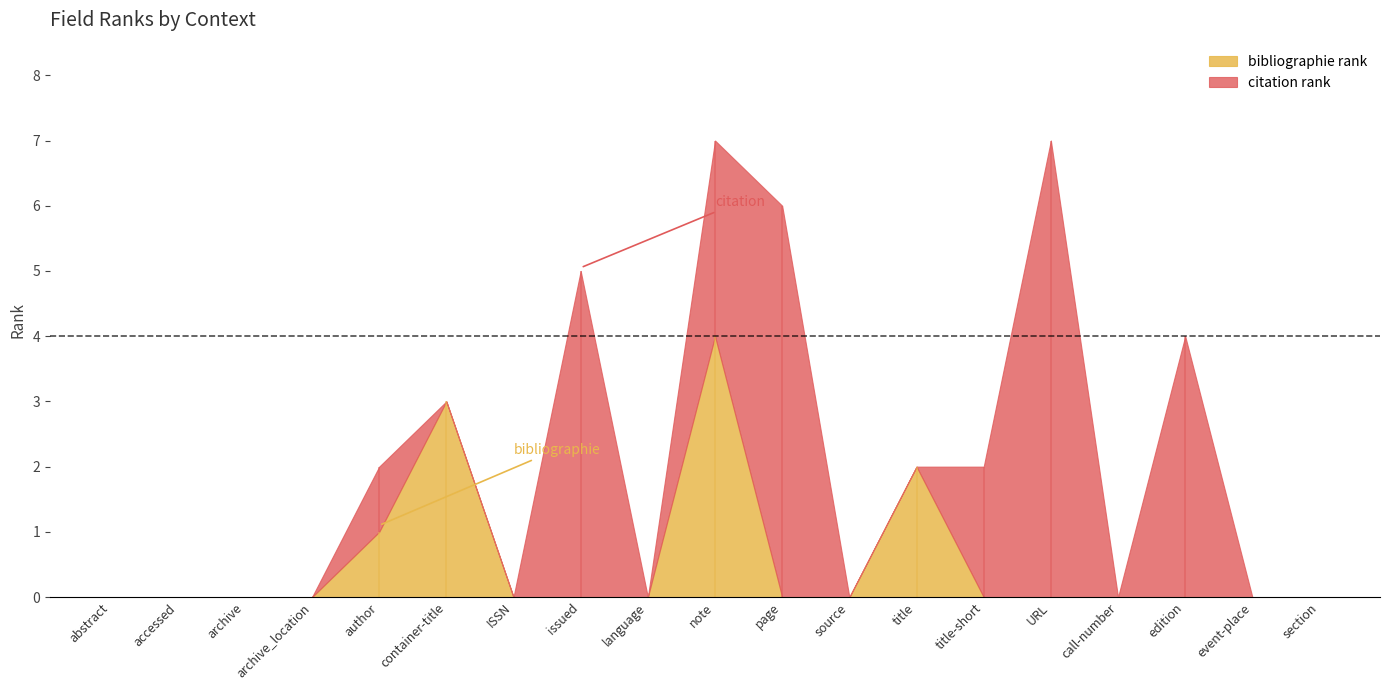

How many interior local peaks does the bibliographie rank series have?

3